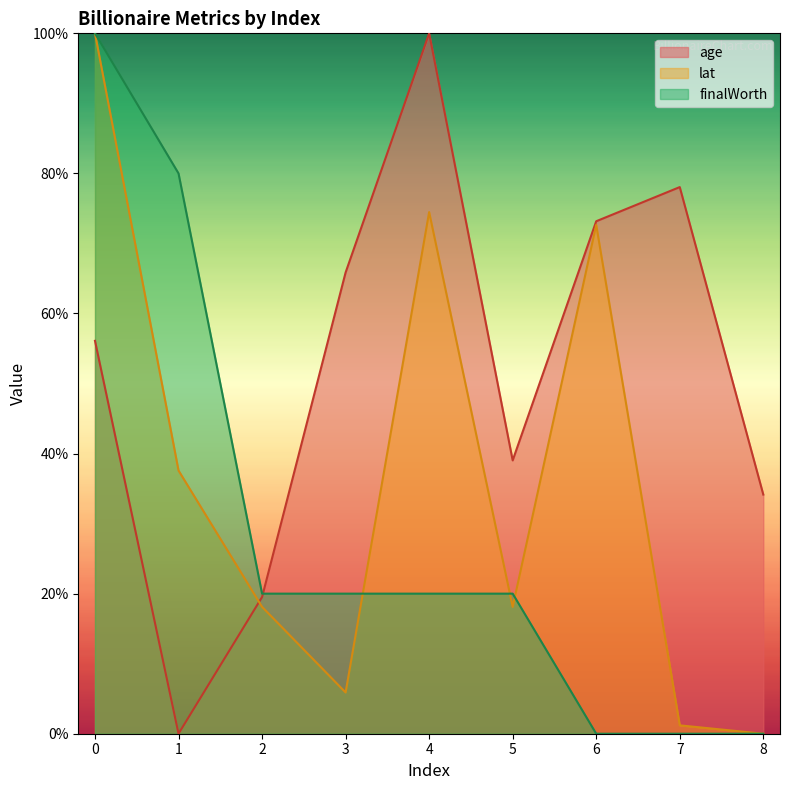

How many intersections are there between age and finalWorth?

1